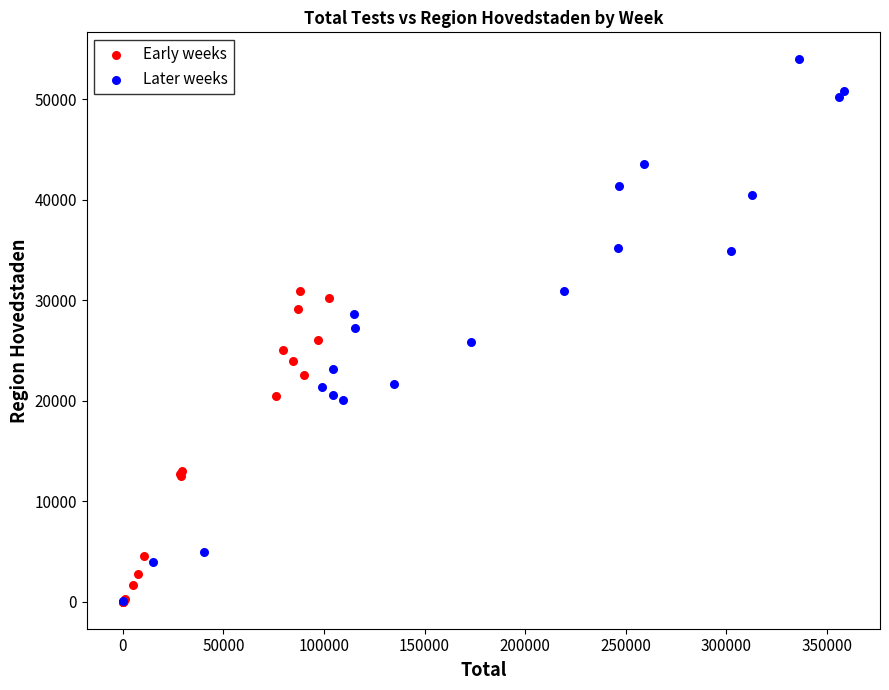

Which series has the largest Y range (max minus min)?

Later weeks